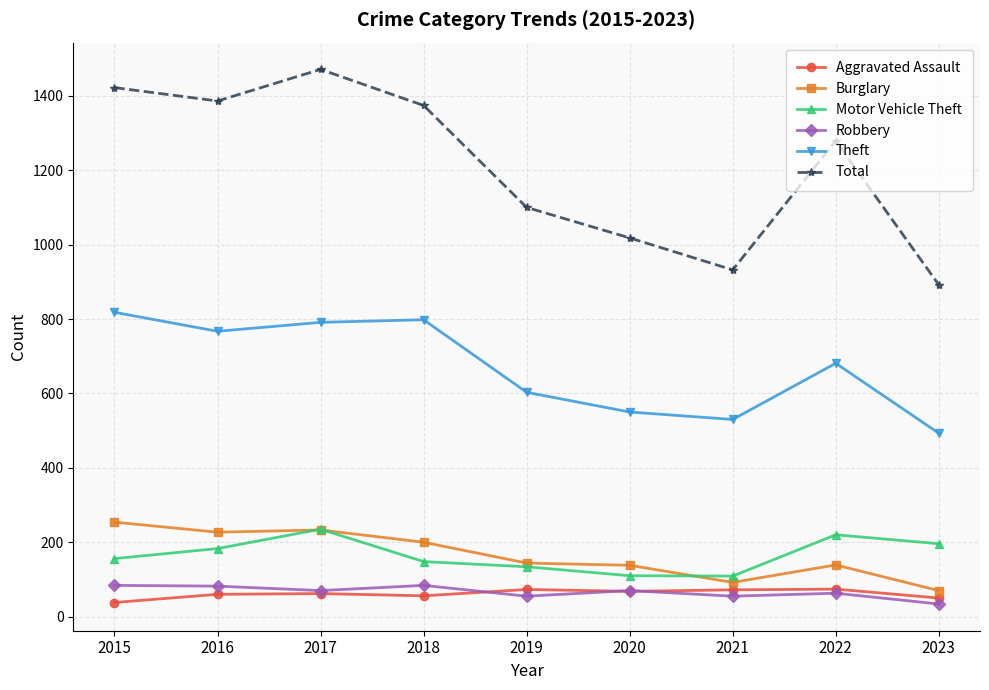

What is the greatest value displayed?

1471